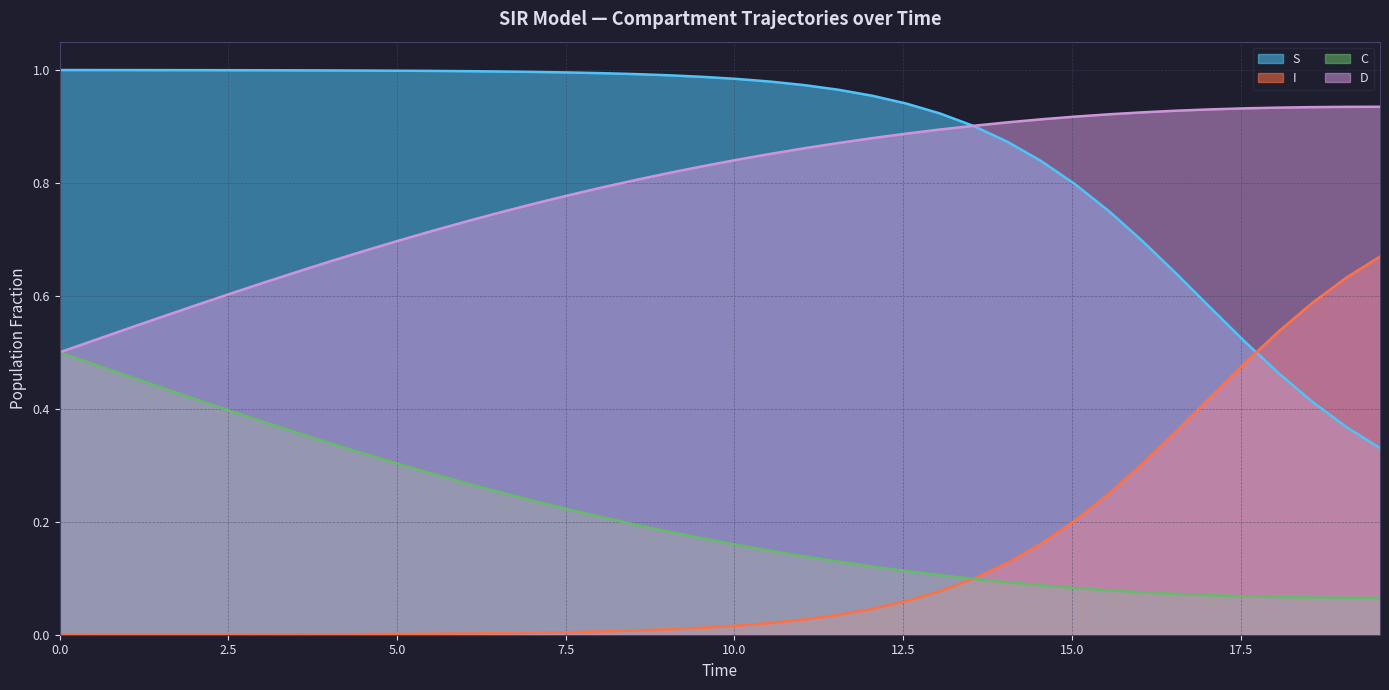

Which series has the largest total across all categories?

S